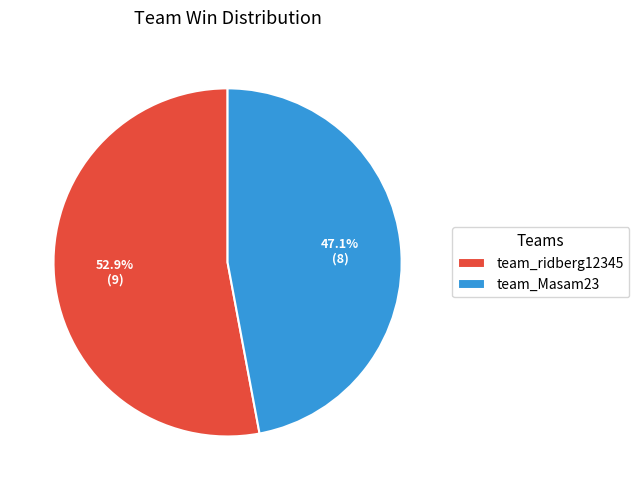

Rank the categories by value from highest to lowest.

team_ridberg12345, team_Masam23